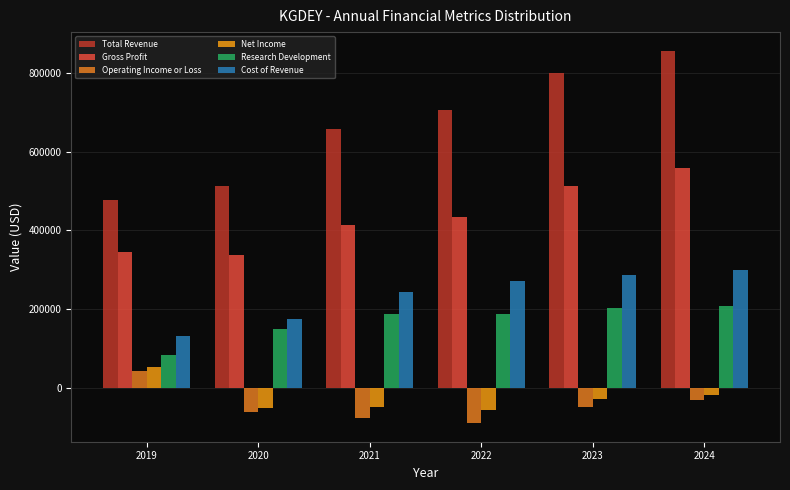

Are the bars grouped side by side (vs. stacked)?

Yes